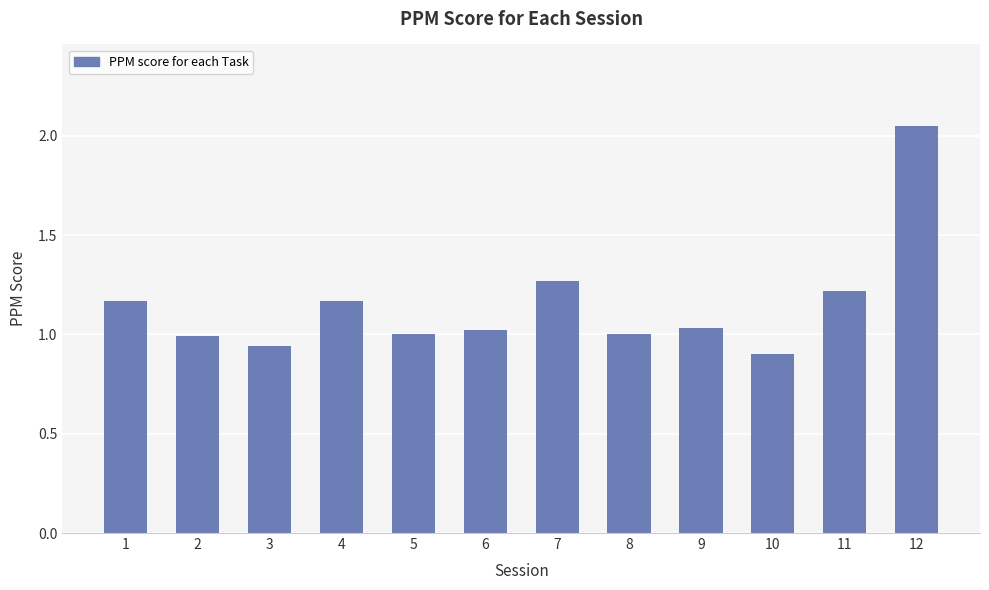

Which label corresponds to the largest value in the chart?

12